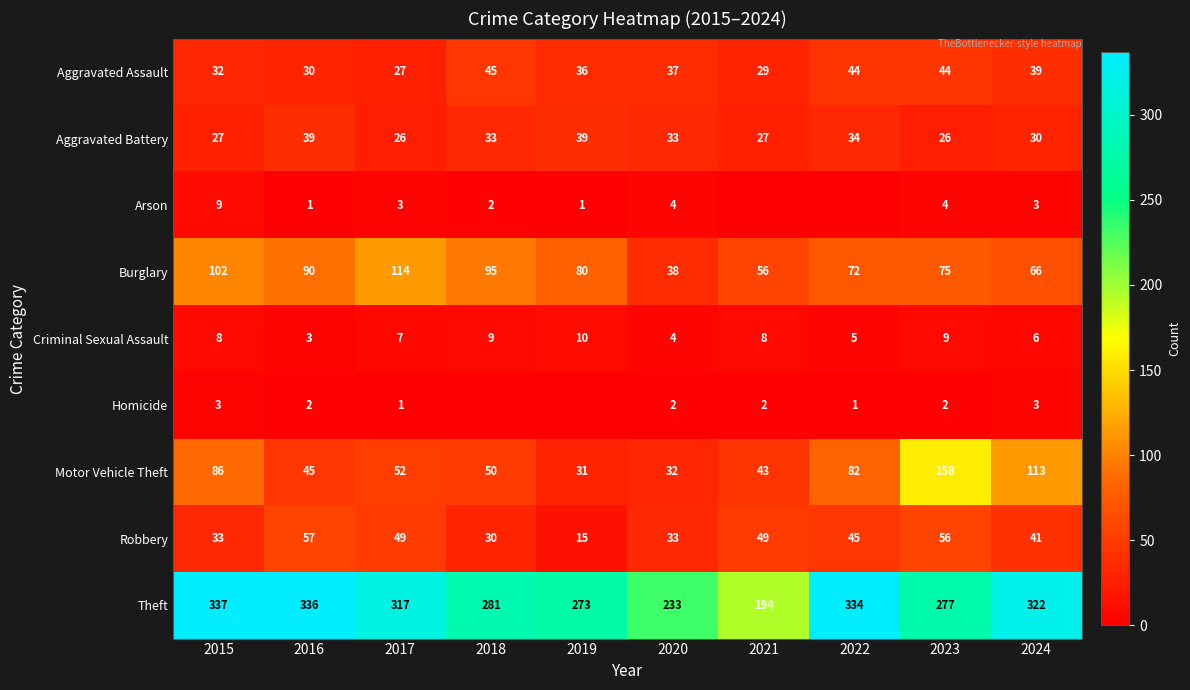

What is the difference between the maximum and minimum values in the Robbery series?

42